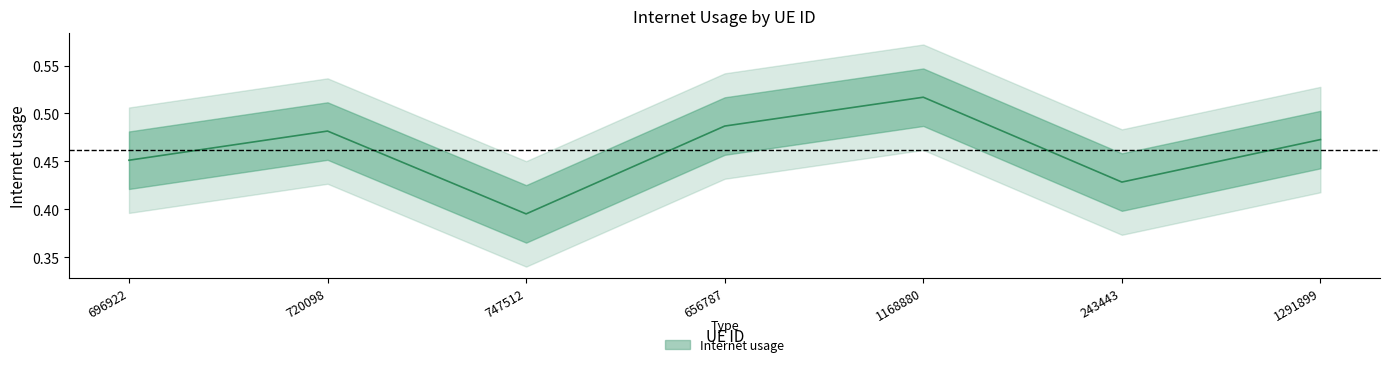

What is the value of the 7th point from the left?

0.5